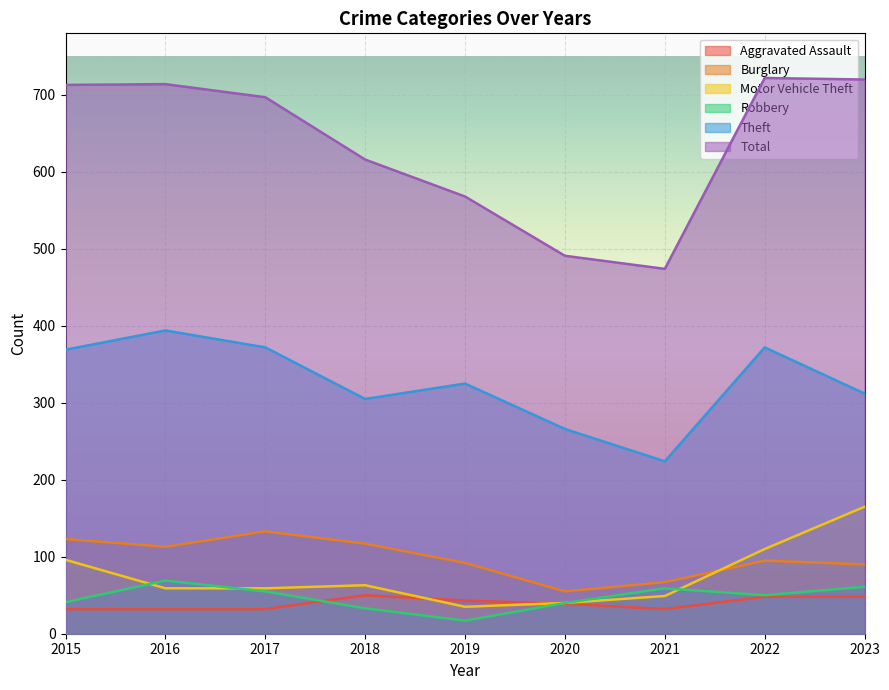

Reading right to left, extract all data points from this chart.

Aggravated Assault: 48	48	32	39	43	50	32	32	32
Burglary: 90	95	67	55	92	117	133	113	123
Motor Vehicle Theft: 165	110	49	40	35	63	59	59	96
Robbery: 61	50	59	40	17	33	55	69	41
Theft: 312	372	224	266	325	305	372	394	369
Total: 720	722	474	491	568	616	697	714	713